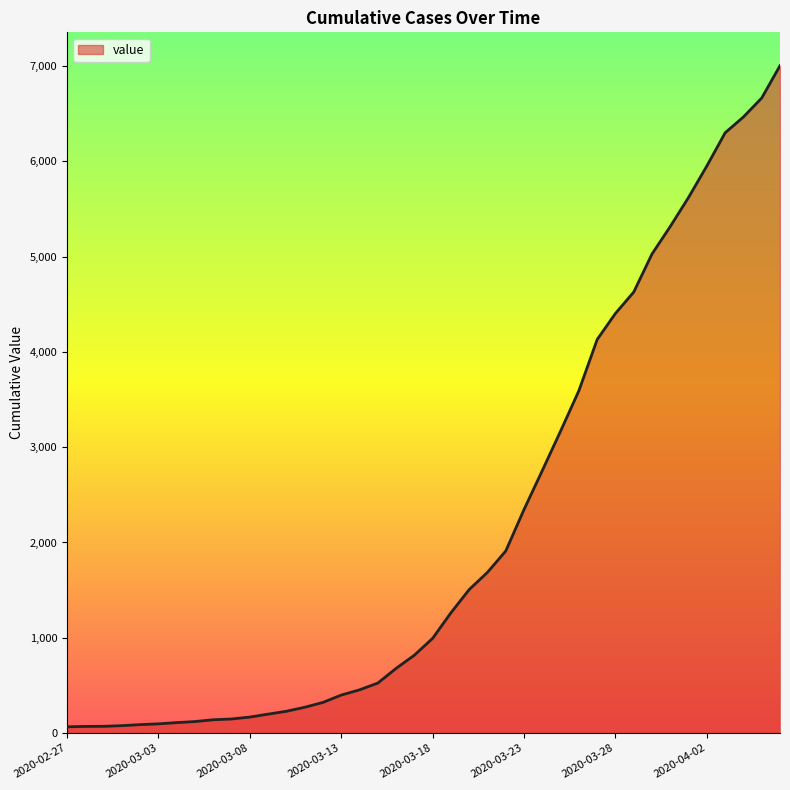

What is the difference between the maximum and minimum values?

6940